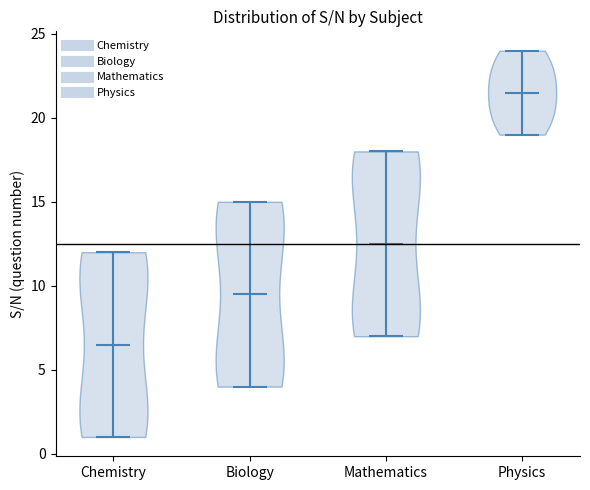

Reading left to right, read every violin against the y-axis: where its median line is, and the lowest and highest points it reaches. The values are not printed on the chart, so give them approximately, as read against the axis.

Chemistry: median line 6.5, lowest point 1.0, highest point 12.0
Biology: median line 9.5, lowest point 4.0, highest point 15.0
Mathematics: median line 12.5, lowest point 7.0, highest point 18.0
Physics: median line 21.5, lowest point 19.0, highest point 24.0